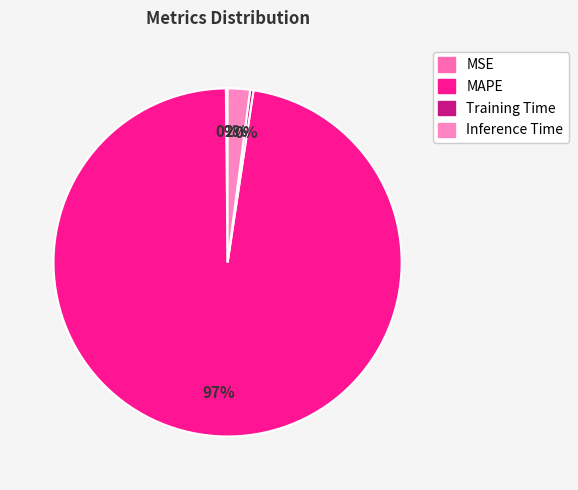

Which category has the smallest portion of the pie?

MSE